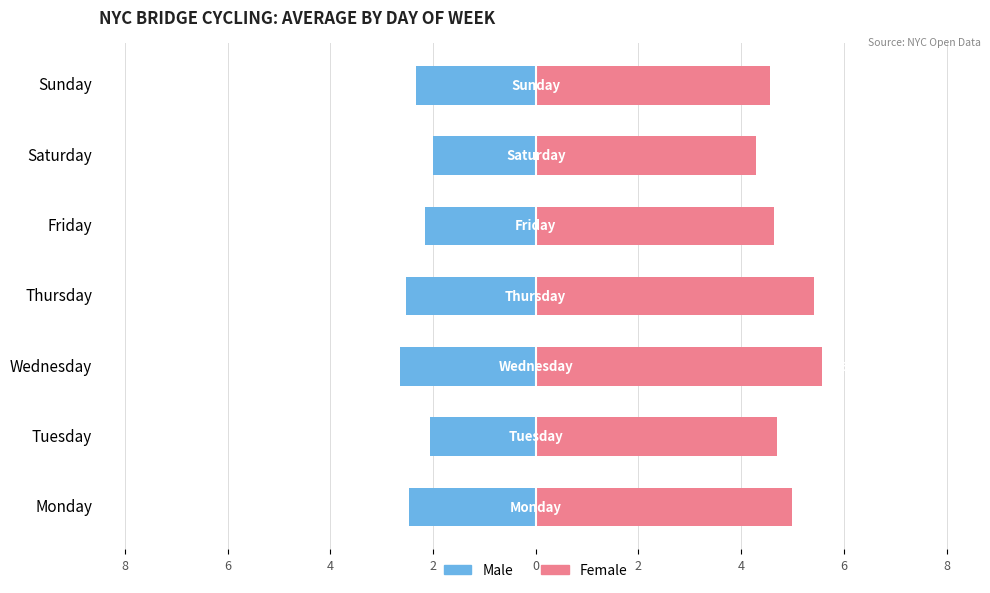

Does the chart contain stacked bars?

No